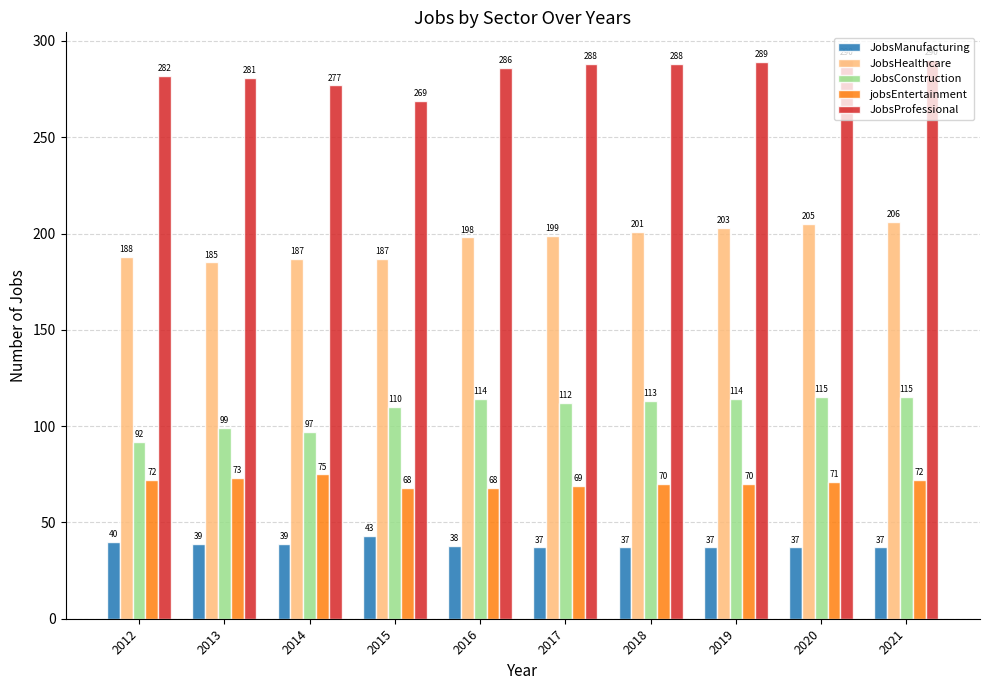

Reading right to left, what are all the values shown in this chart?

JobsManufacturing: 37	37	37	37	37	38	43	39	39	40
JobsHealthcare: 206	205	203	201	199	198	187	187	185	188
JobsConstruction: 115	115	114	113	112	114	110	97	99	92
jobsEntertainment: 72	71	70	70	69	68	68	75	73	72
JobsProfessional: 290	290	289	288	288	286	269	277	281	282